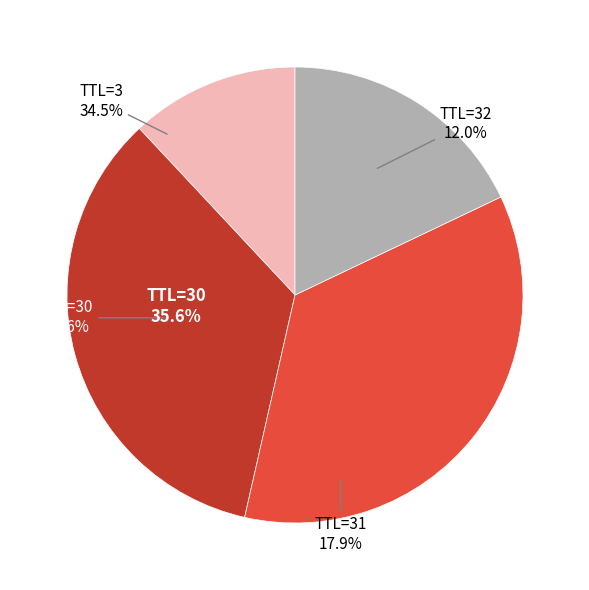

Is there a majority slice in this chart?

No